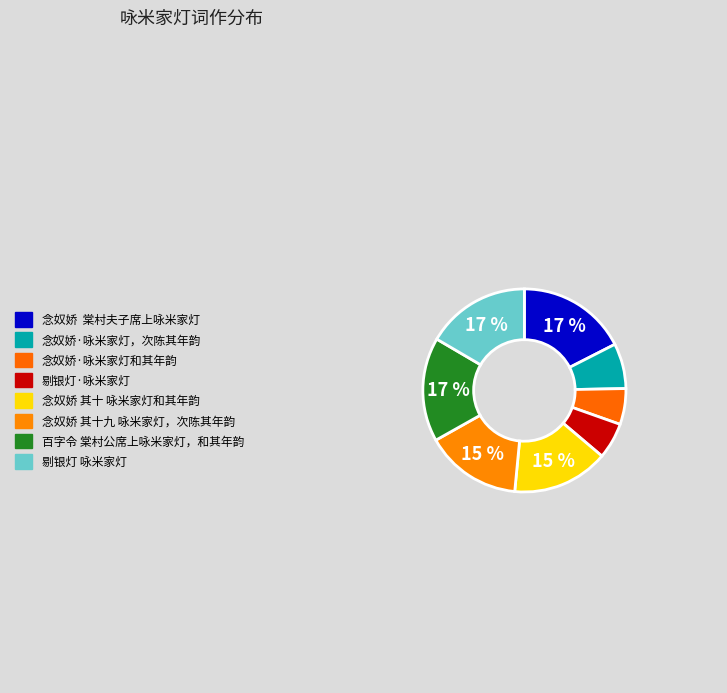

Is there any slice that represents more than half of the pie?

No